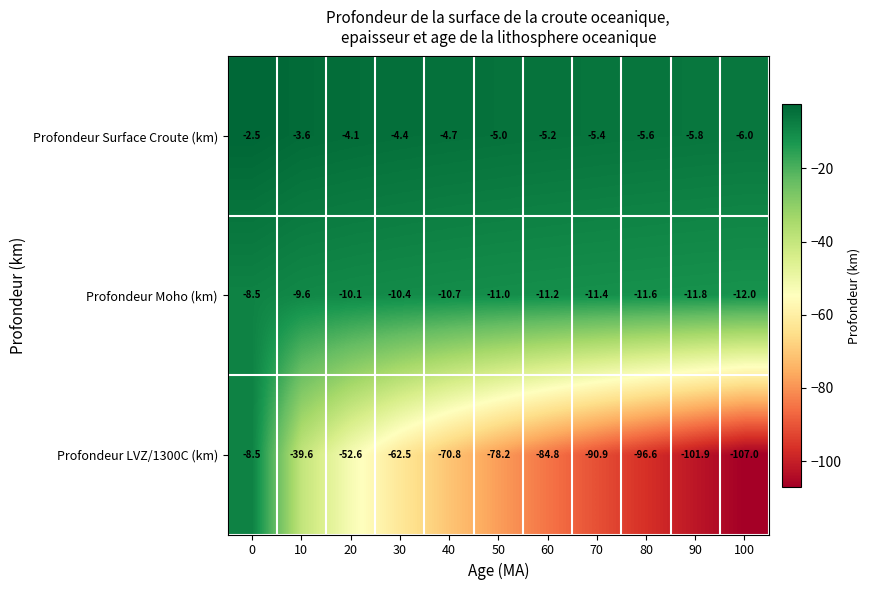

What is the difference between the Profondeur LVZ/1300C (km) values at 0 and 50?

69.7